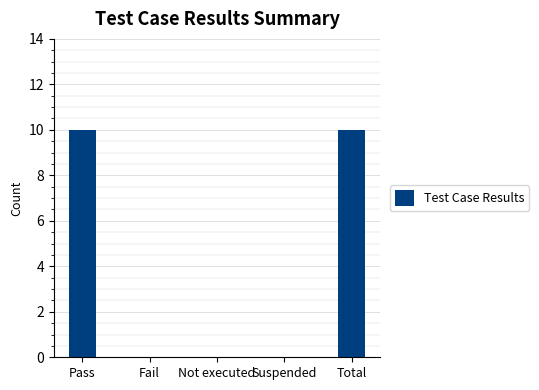

Reading left to right, extract all data points from this chart.

10	0	0	0	10